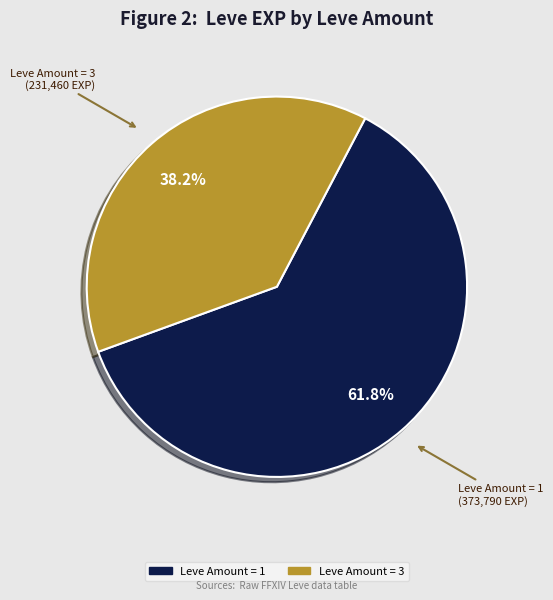

Is there a majority slice in this chart?

Yes